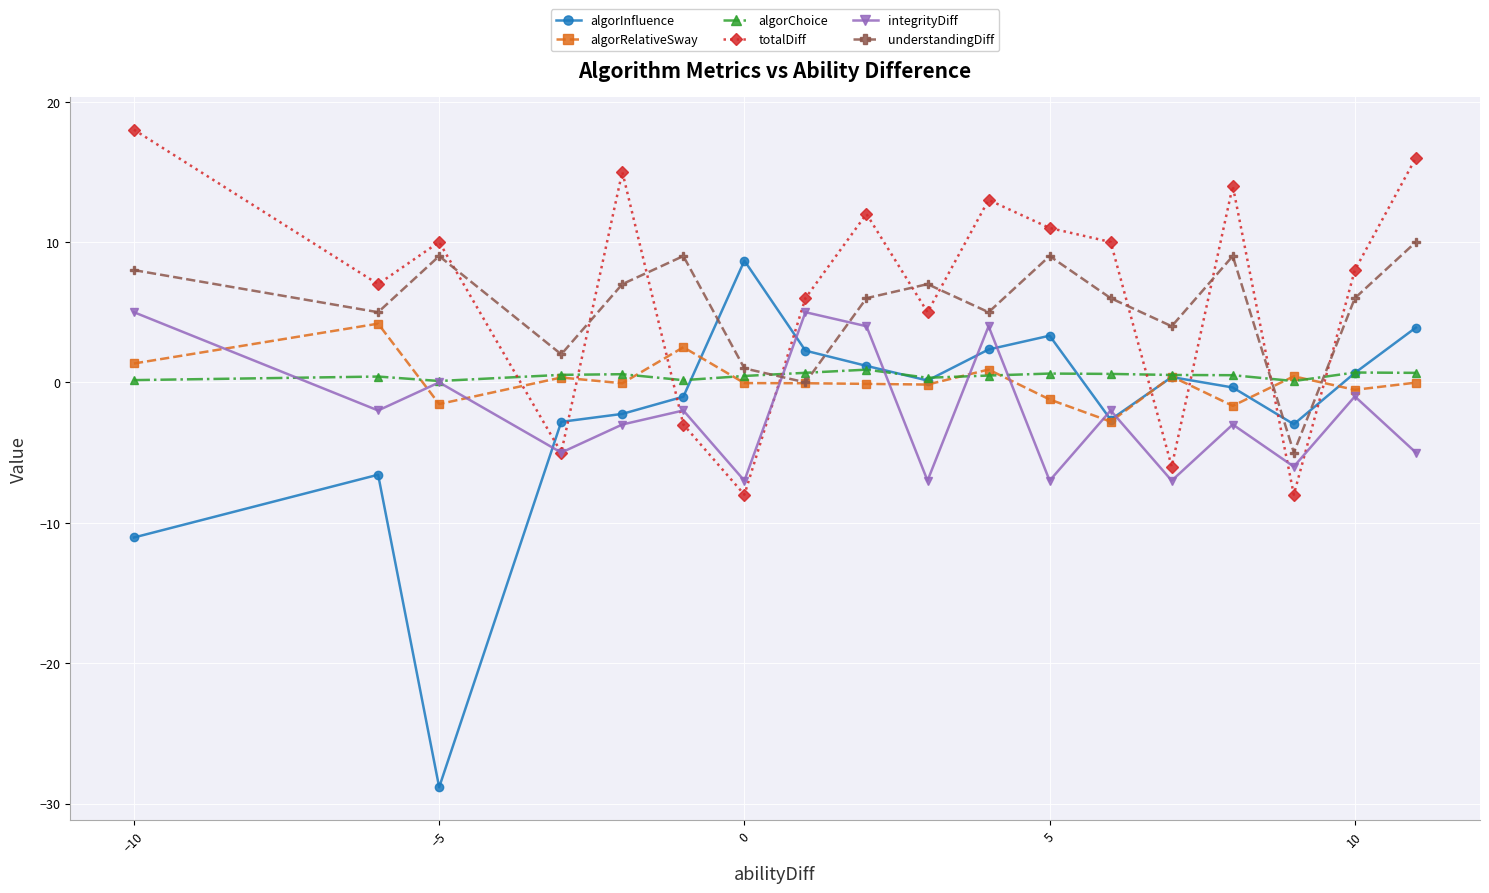

What is the value of the algorRelativeSway point at the 3rd from the left?

-1.5